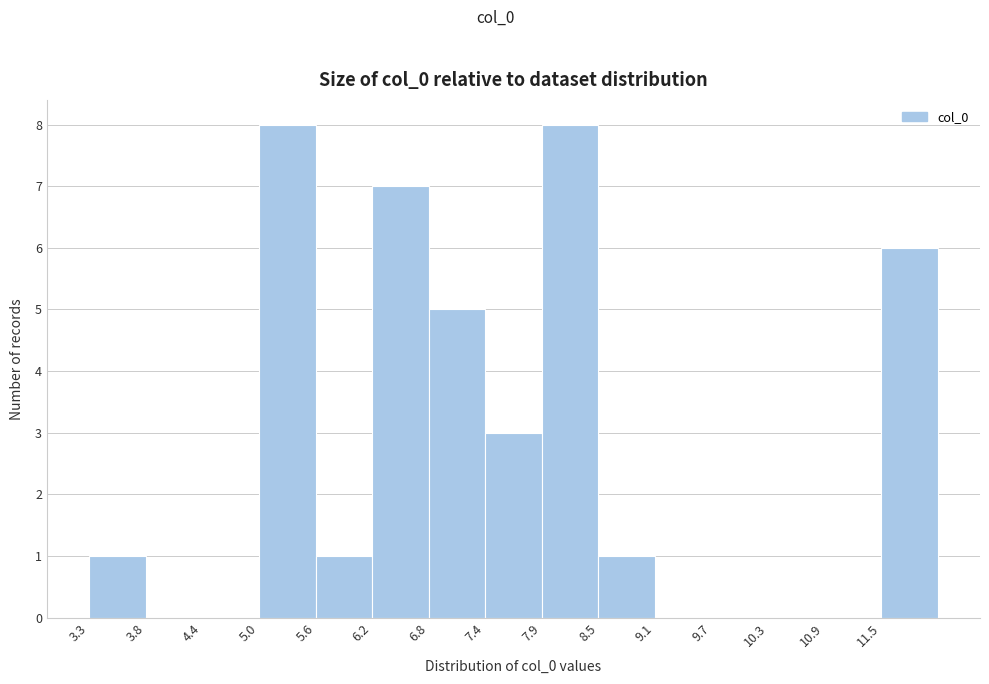

How tall is the bar that spans 11.5 to 12.1 on the x-axis? Neither the bar edges nor the heights are printed on the chart, so give them approximately, as read against the axes.

6